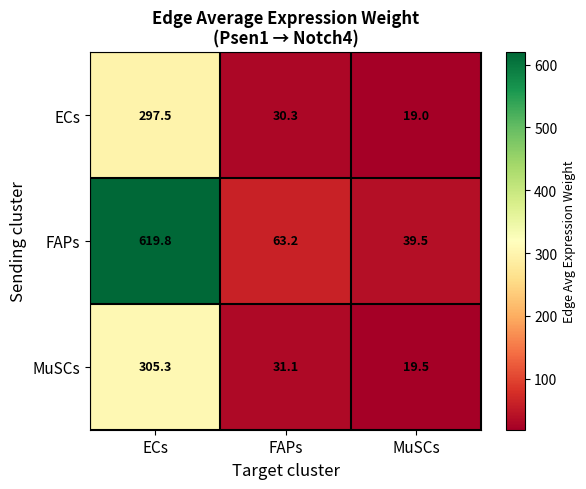

At which category does the chart reach its peak across all series?

ECs